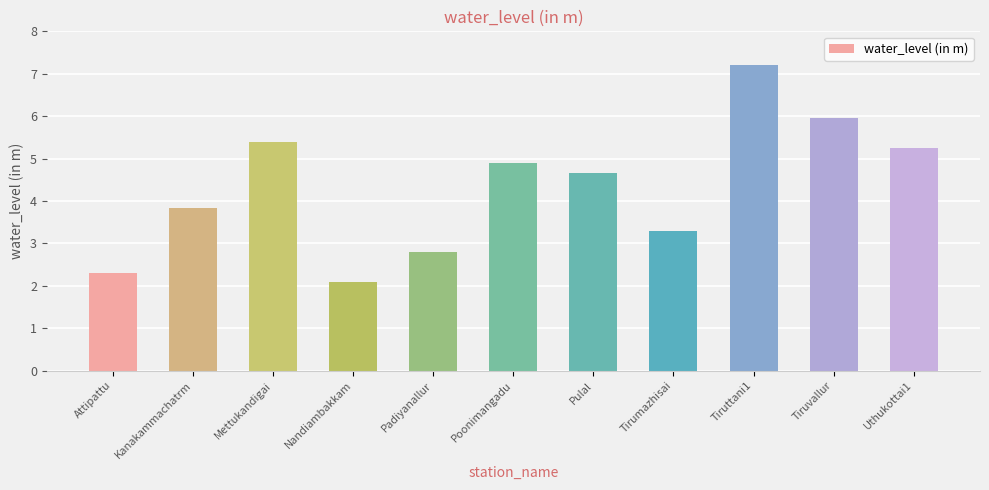

What is the average value?

4.3